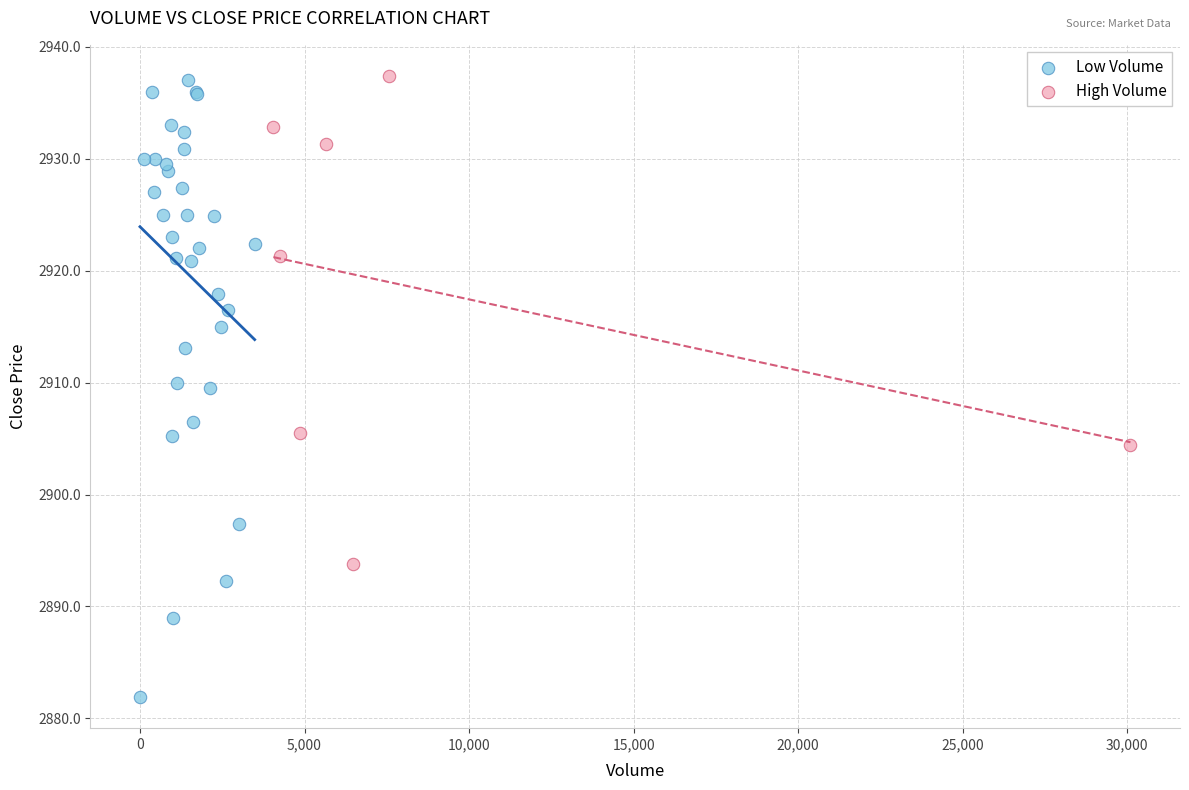

Which series has the largest Y range (max minus min)?

Low Volume